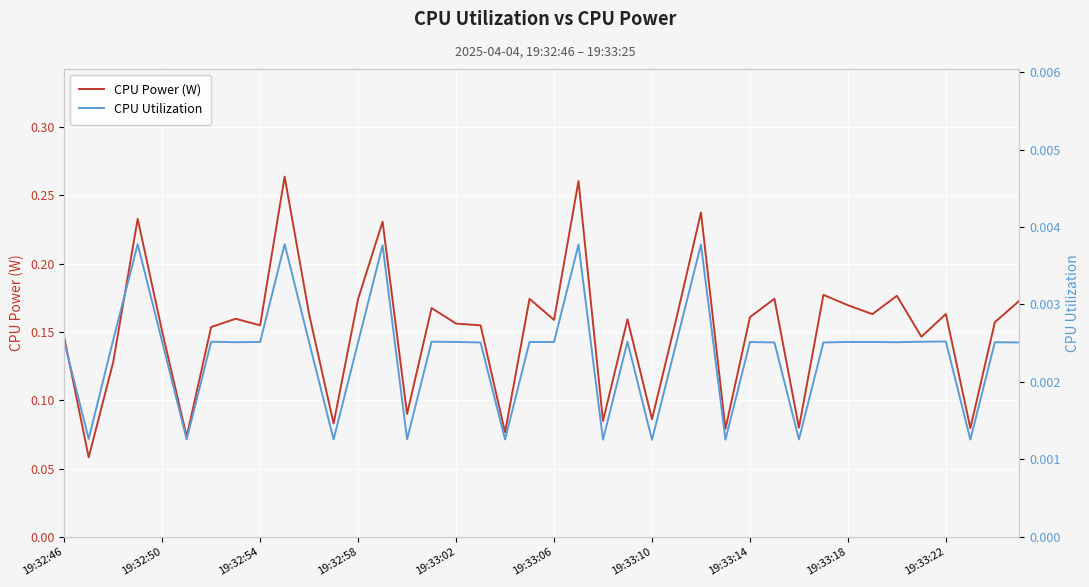

True or false: CPU Utilization has a value of 0.0 at 14.

True